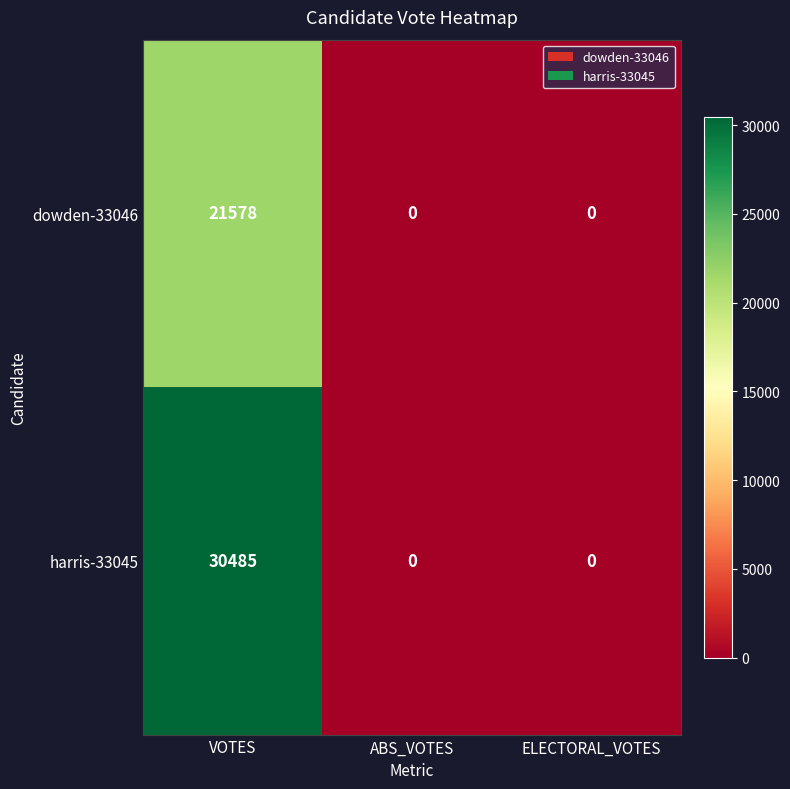

What is the greatest value displayed?

30485